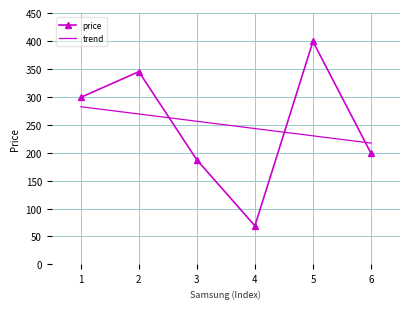

Reading left to right, what are all the values shown in this chart?

price: 299.0	345.0	187.0	69.0	399.0	199.0
trend: 282.2	269.2	256.2	243.2	230.1	217.1